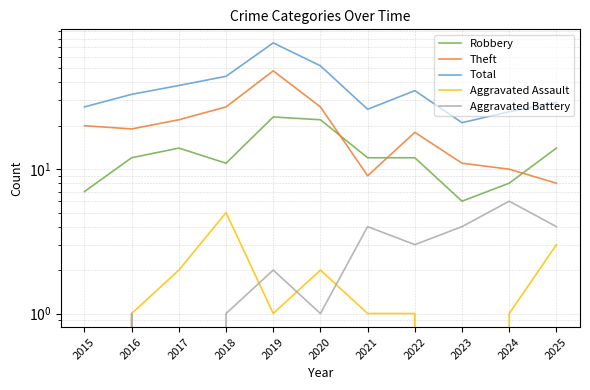

True or false: Theft and Aggravated Battery intersect in this chart.

False